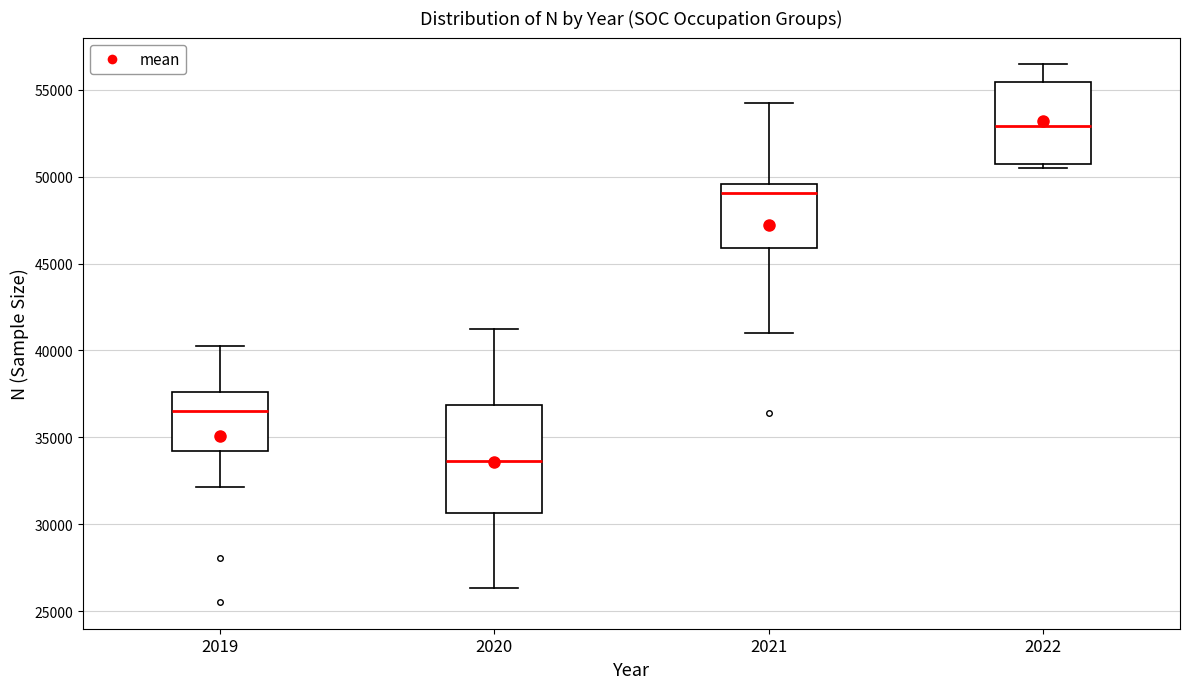

Where does the median line of the box at x = 2021 sit on the y-axis? The values are not printed on the chart, so give them approximately, as read against the axis.

49000